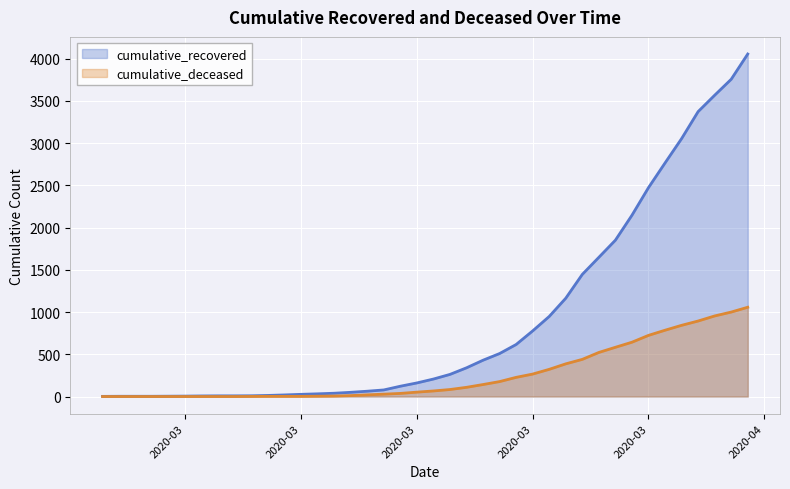

What is the average value of the cumulative_deceased series?

260